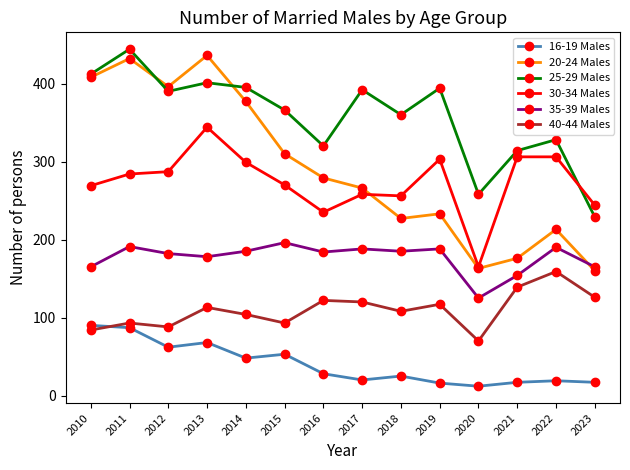

True or false: 16-19 Males has more than 0 interior local peaks.

True